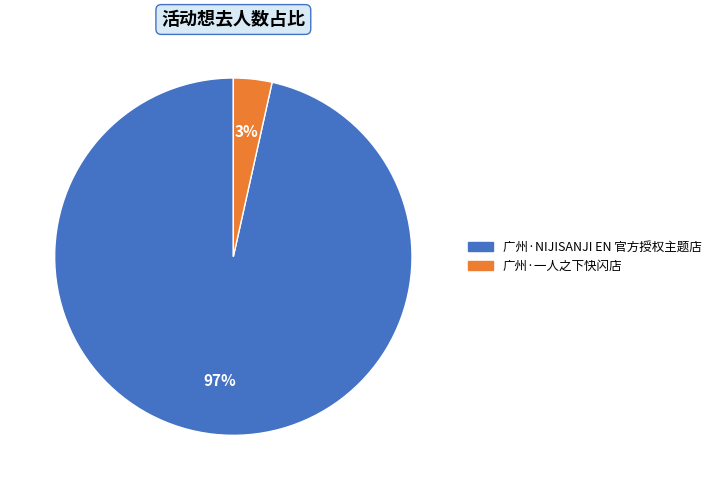

What percentage is the 广州·NIJISANJI EN 官方授权主题店 slice, to the nearest percent?

97%